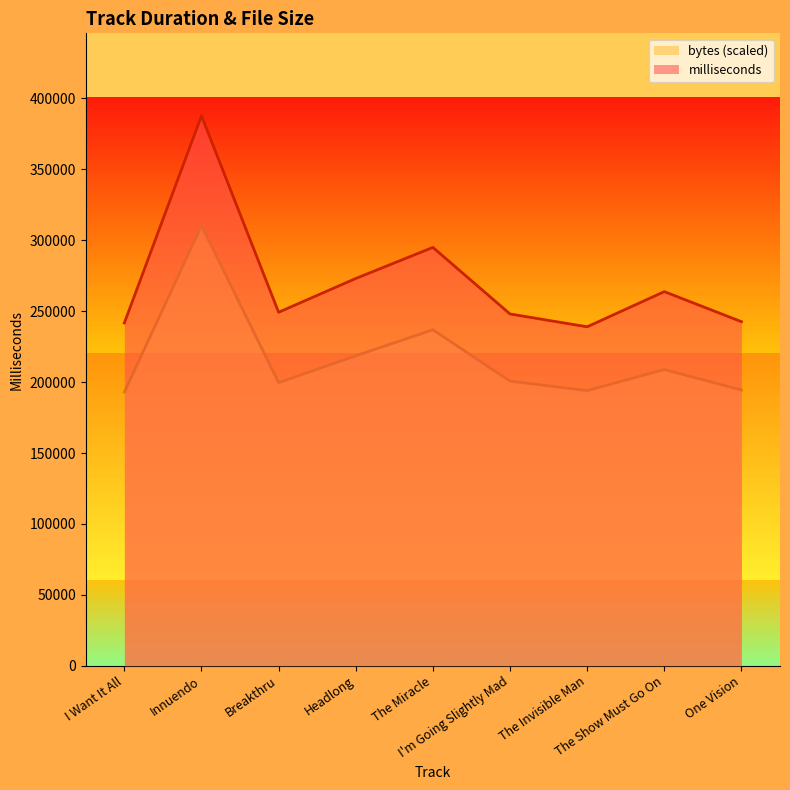

Rank the series by their maximum value, from highest to lowest.

milliseconds, bytes